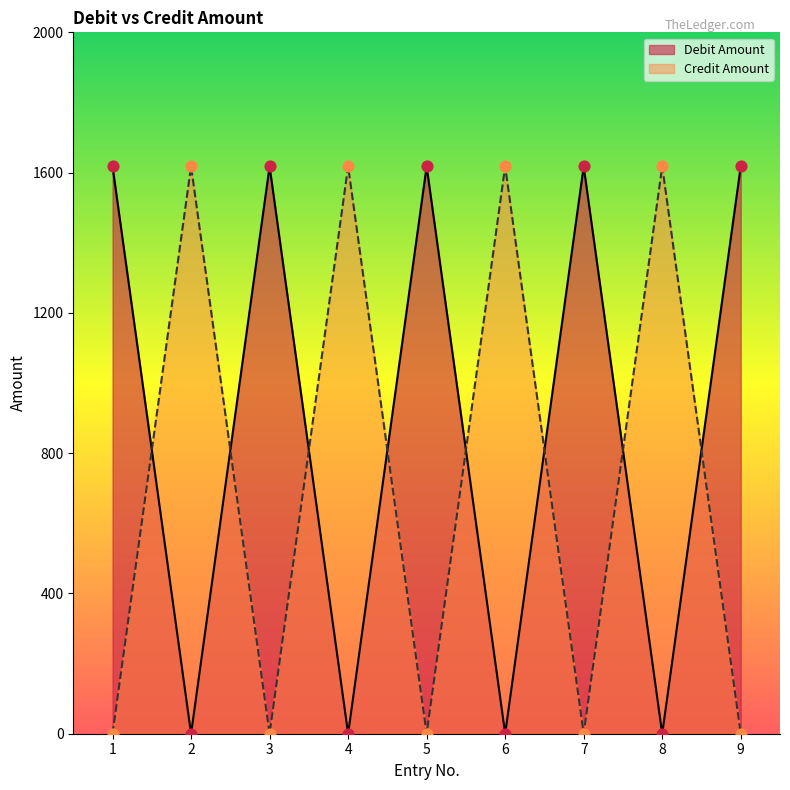

Which series reaches the minimum Y coordinate?

Debit Amount